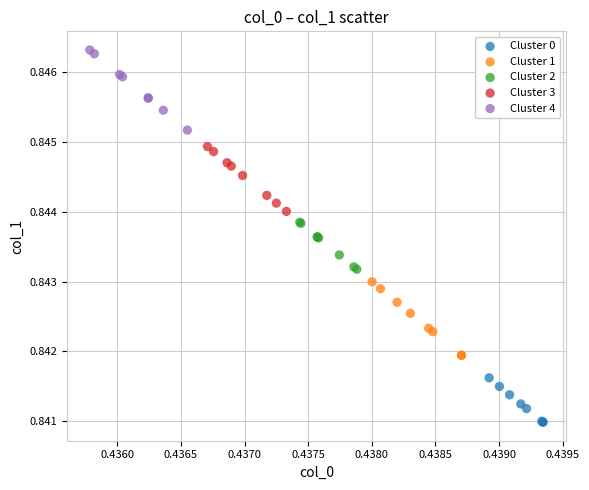

Which series contains the highest Y value?

Cluster 4